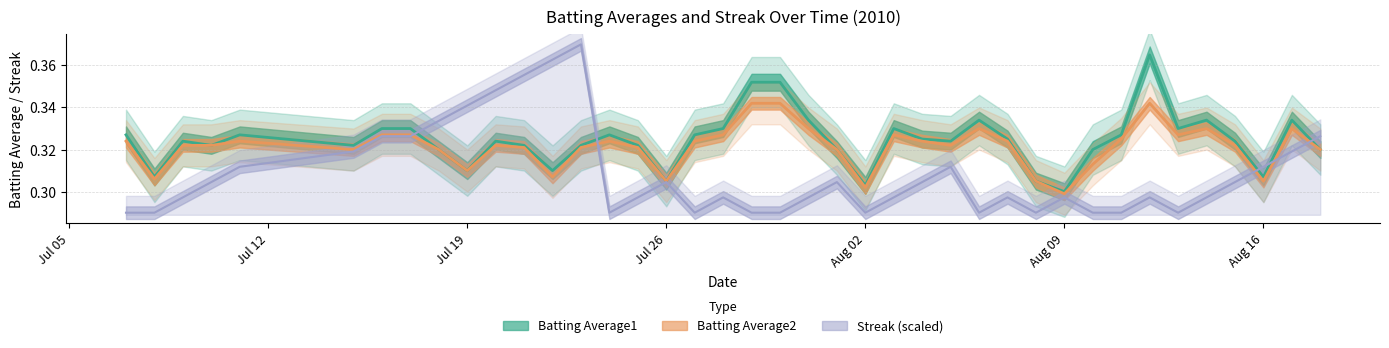

What is the value of the Batting Average1 point at the 1st from the left?

0.3